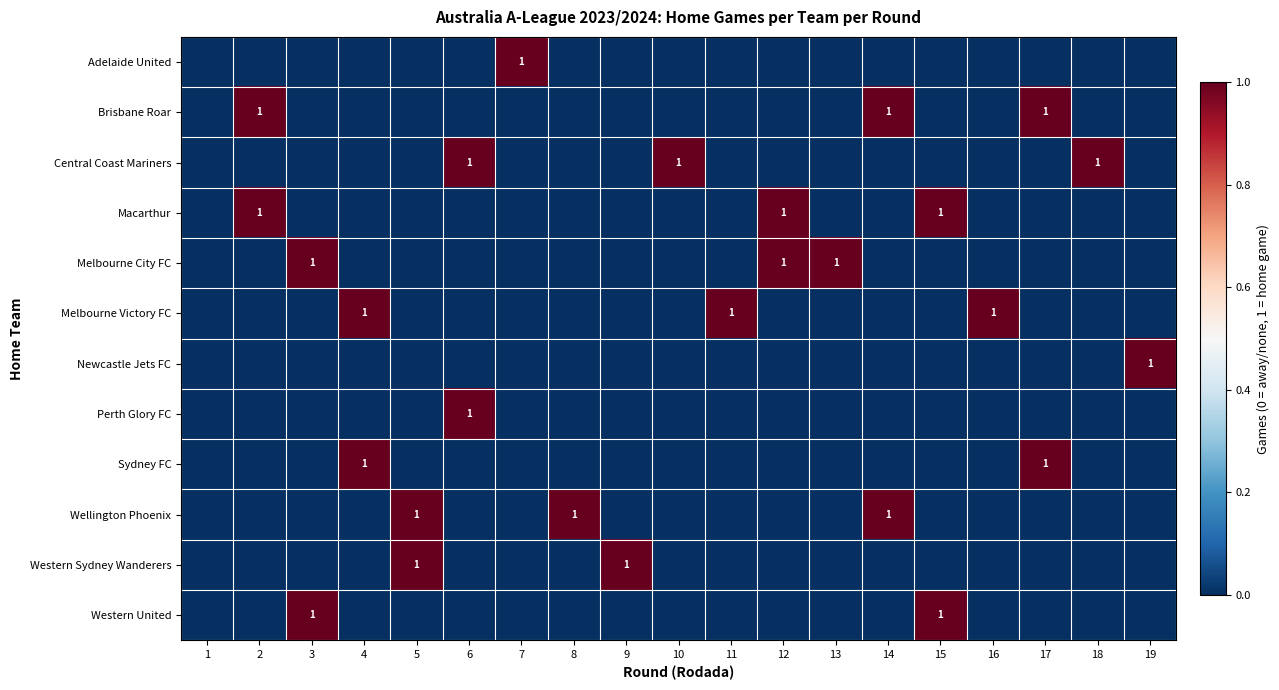

Is it true that Perth Glory FC equals 1 at 6?

True